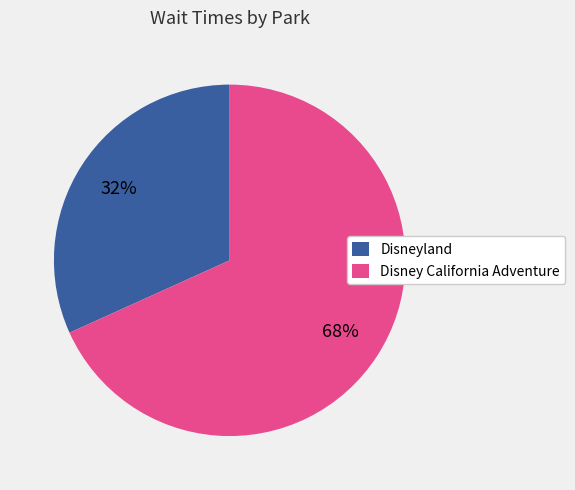

Which slice is the smallest?

Disneyland